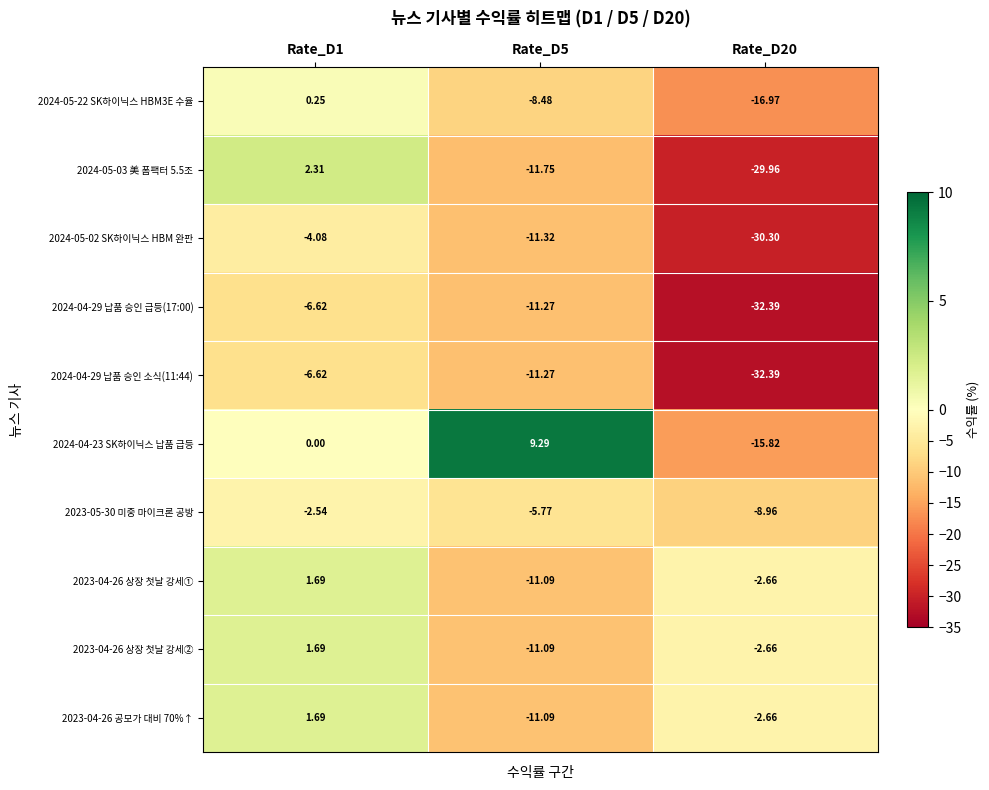

Count the number of data series in this chart.

10